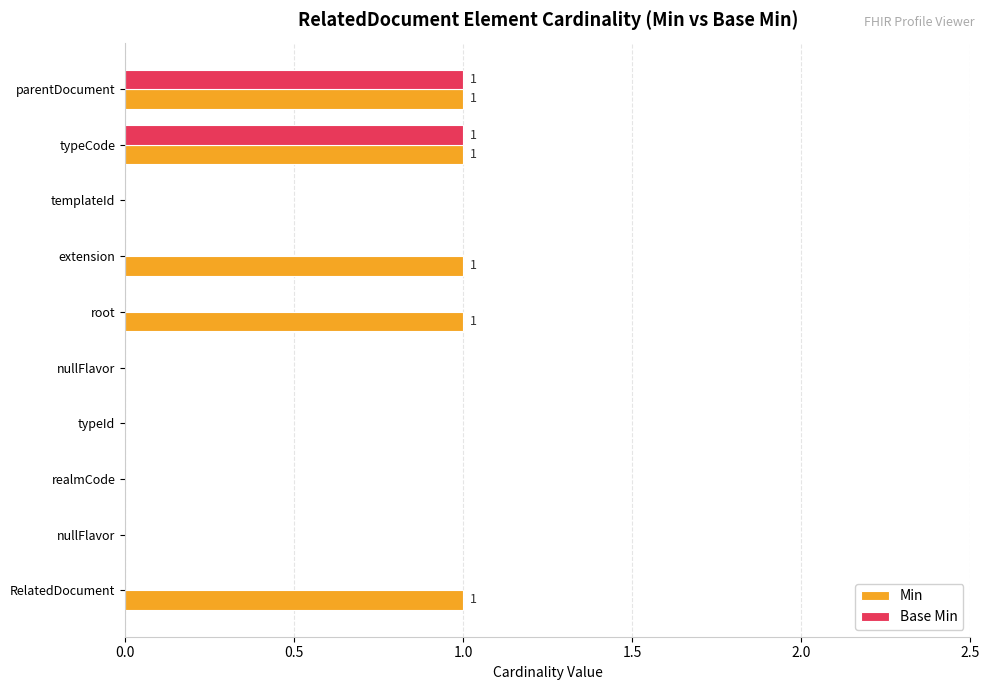

How many data points does each series have?

10